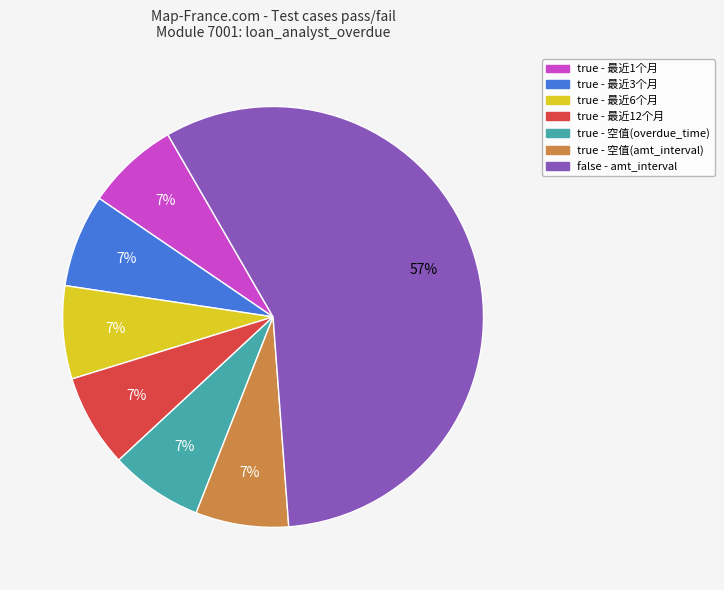

Is there any slice that represents more than half of the pie?

Yes